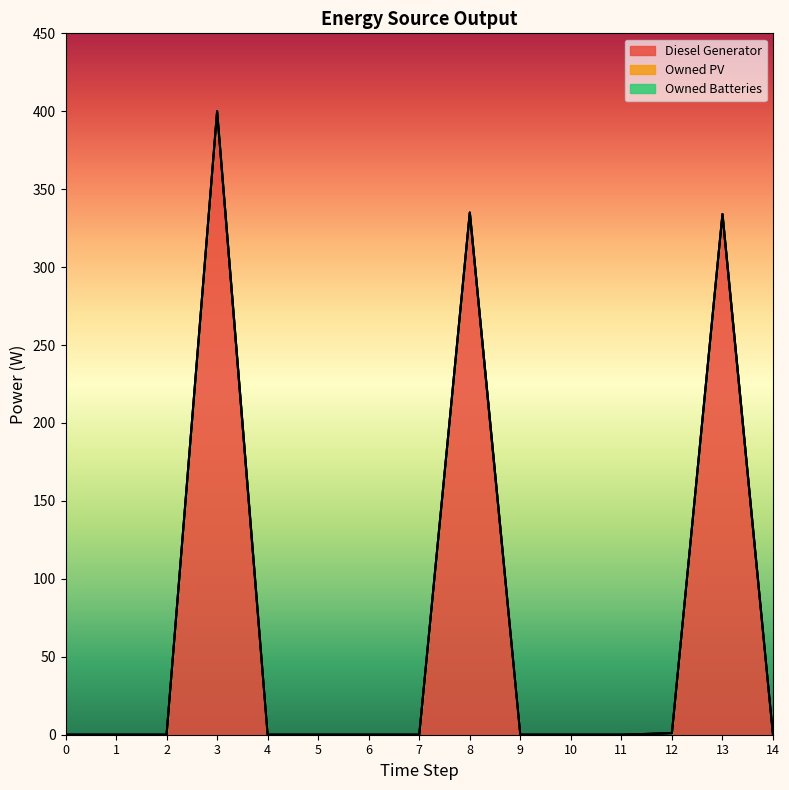

Between 8 and 0, which is larger?

8